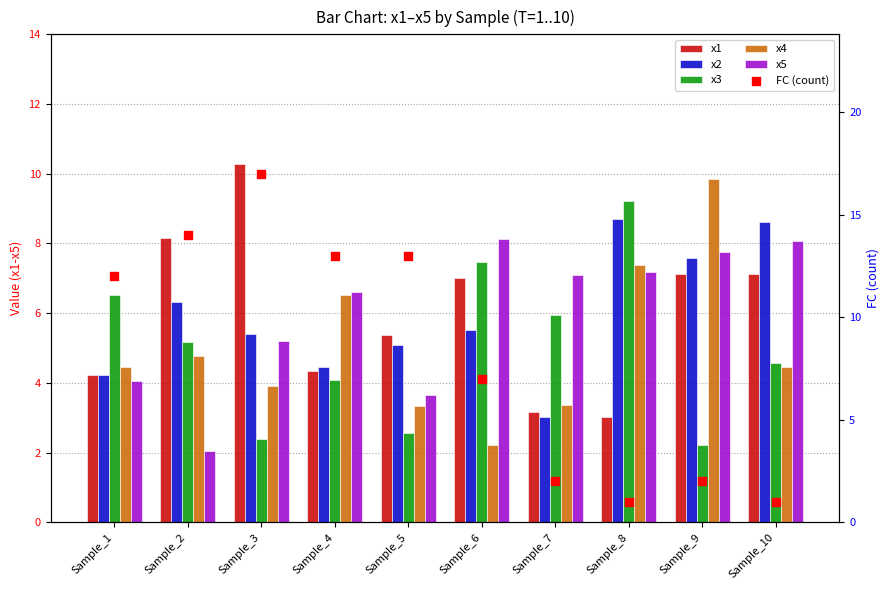

What are all the series names shown in the legend?

x1, x2, x3, x4, x5, FC (count)